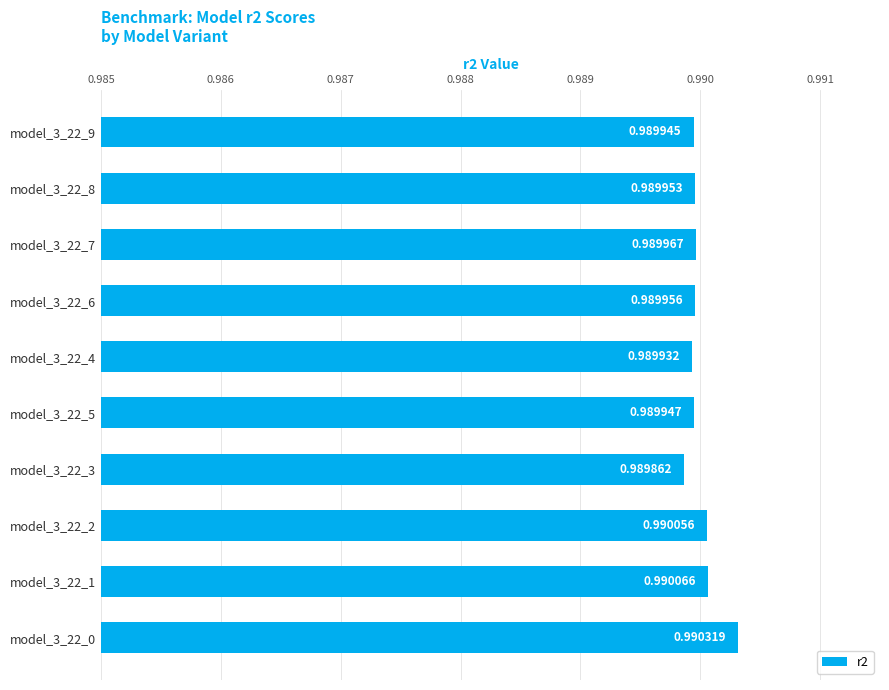

What is the sum of all values?

9.9